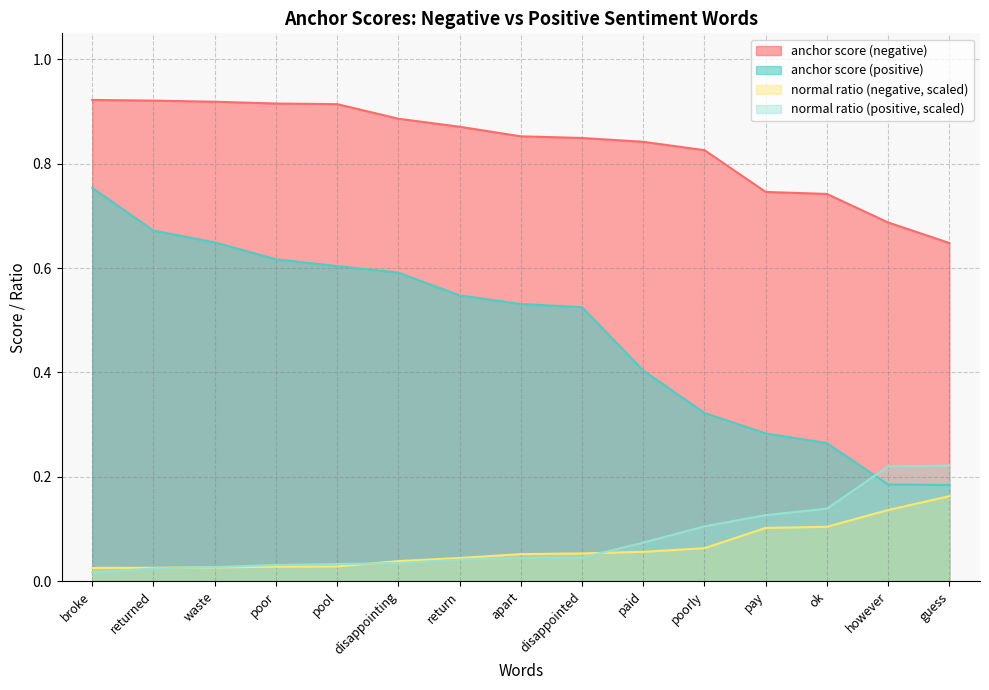

How many lines are shown in the chart?

4